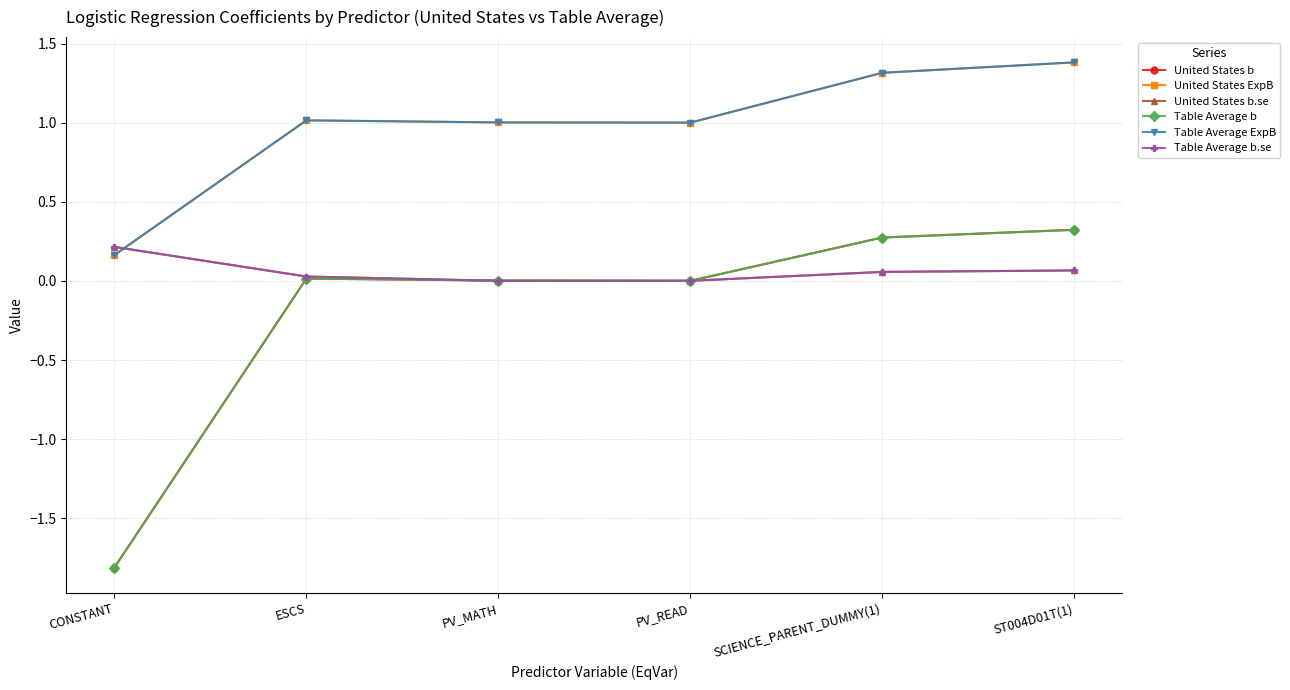

List the series in order of their peak value, lowest first.

United States b.se, Table Average b.se, United States b, Table Average b, United States ExpB, Table Average ExpB